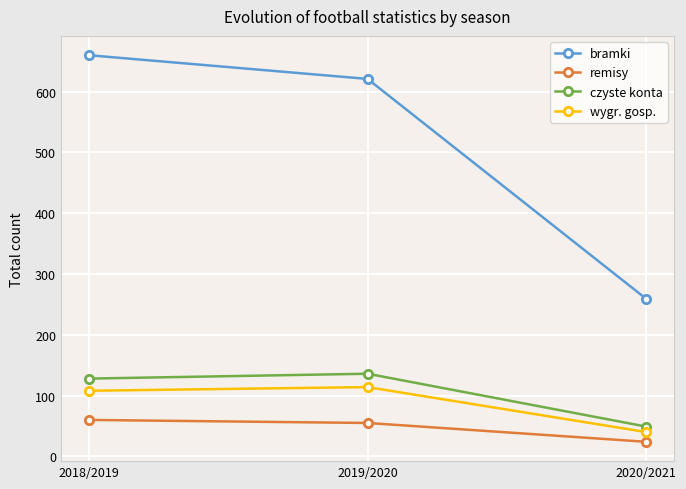

Is it true that bramki equals 188 at 2019/2020?

False